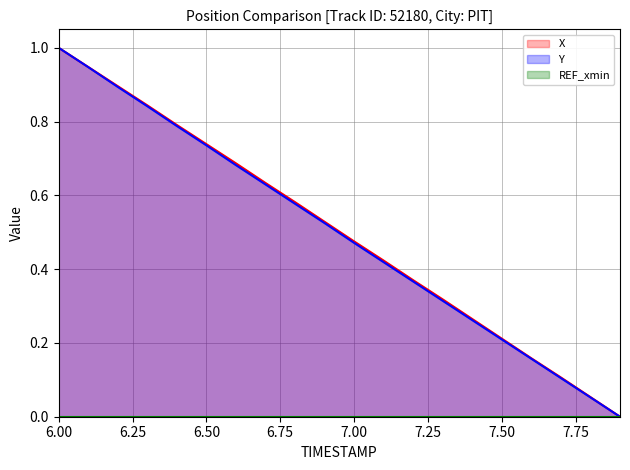

What is the value of the X point at the 6th from the left?

0.7